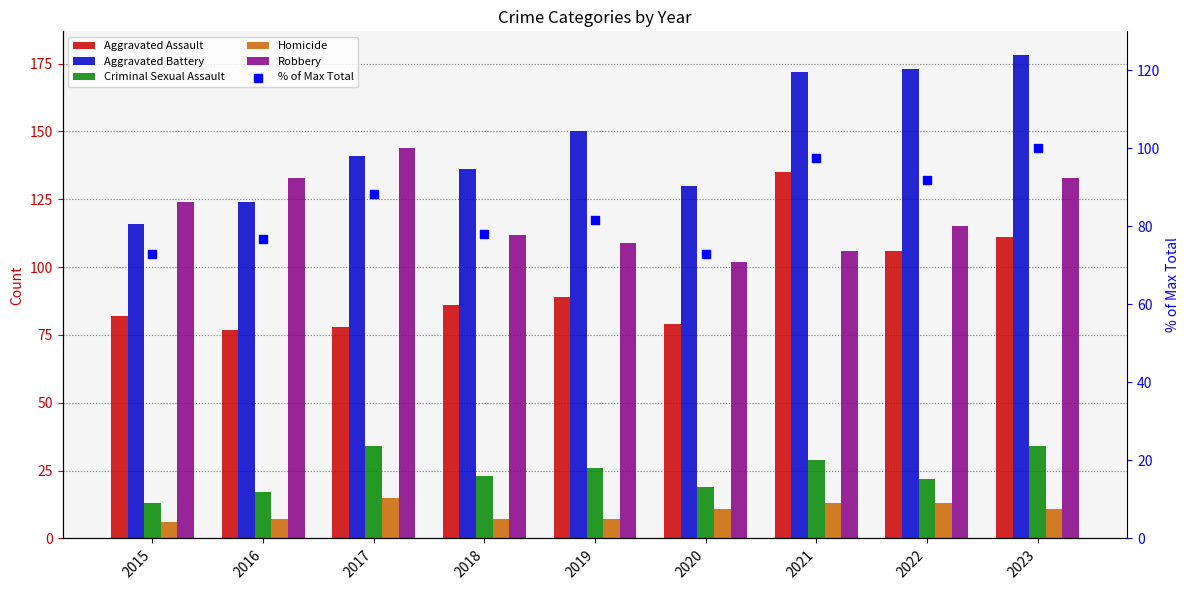

At which category is the sum across all series the highest?

2023